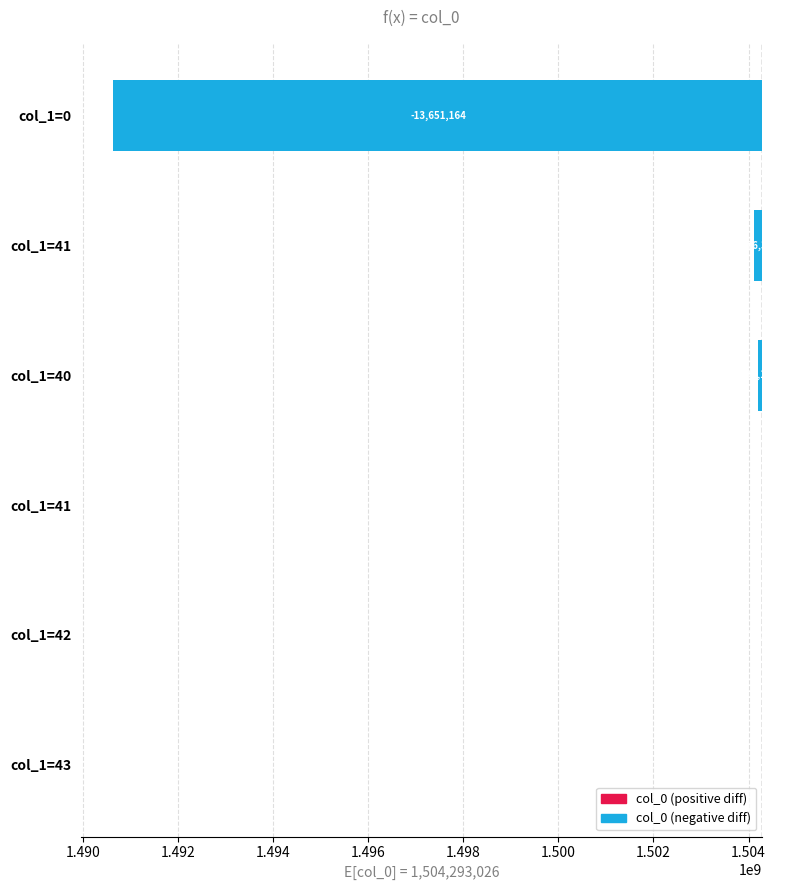

Between col_1=42 and col_1=41, which is larger?

col_1=42